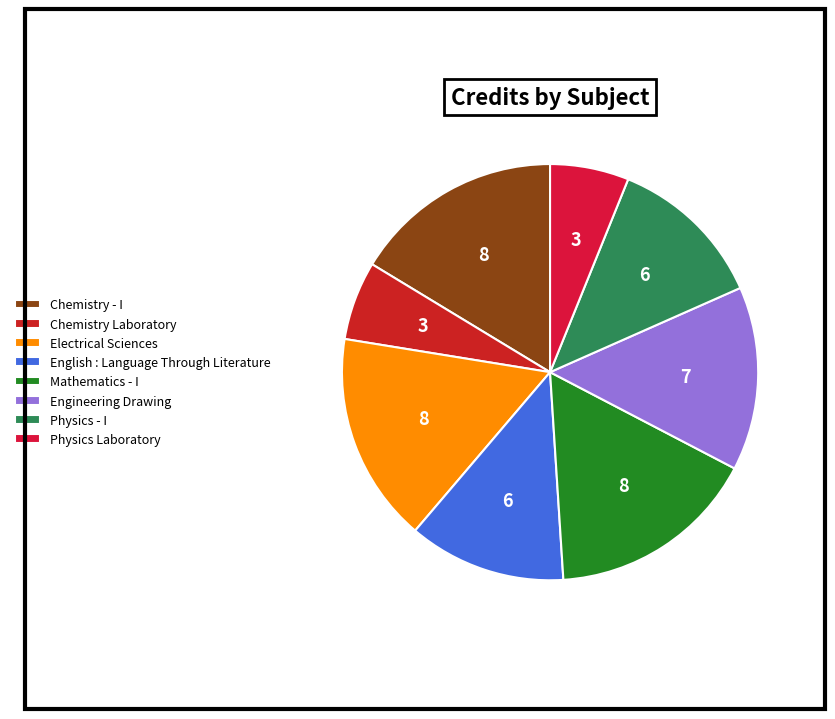

Which has a higher value, Chemistry - I or Physics - I?

Chemistry - I